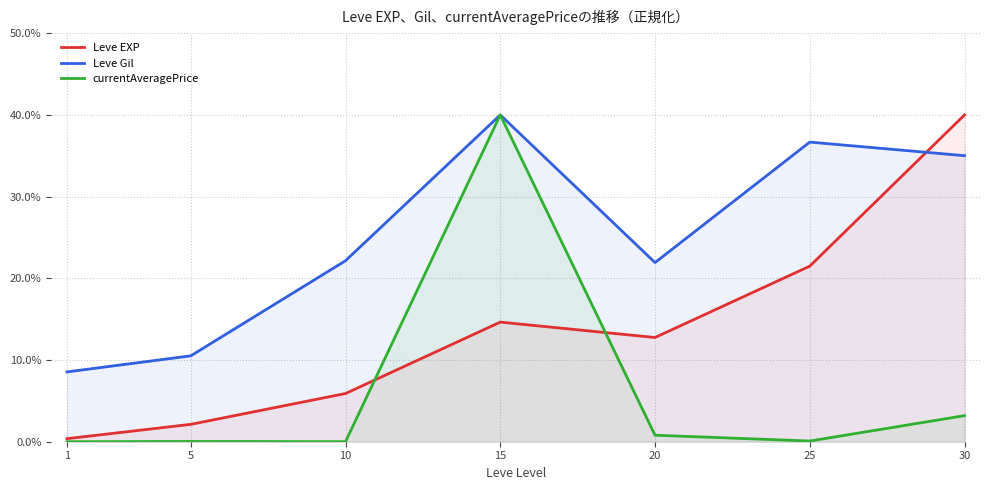

Which category has the lowest value in the Leve EXP series?

1